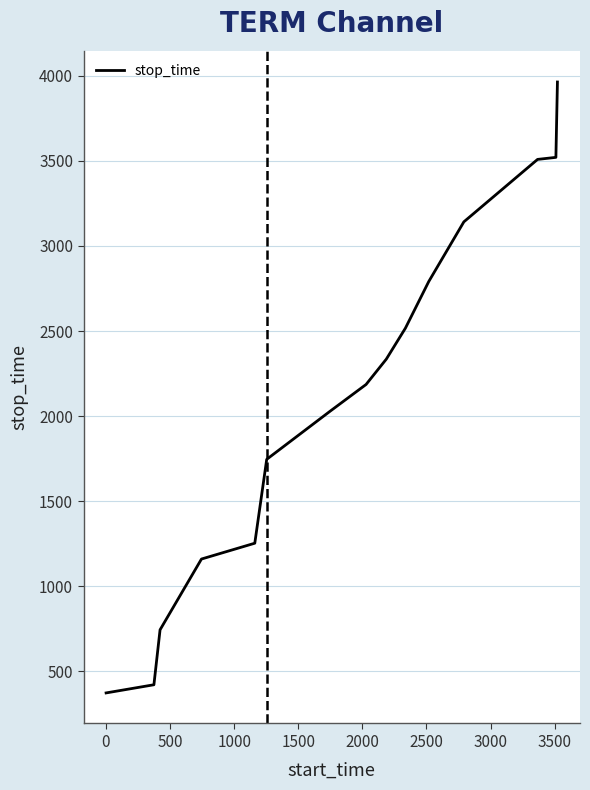

What is the greatest value displayed?

3964